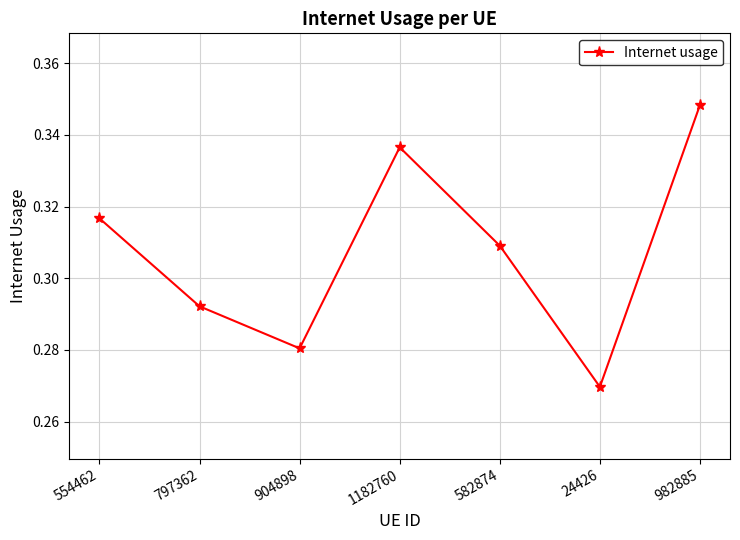

What is the sum of the values at 582874 and 982885?

0.7